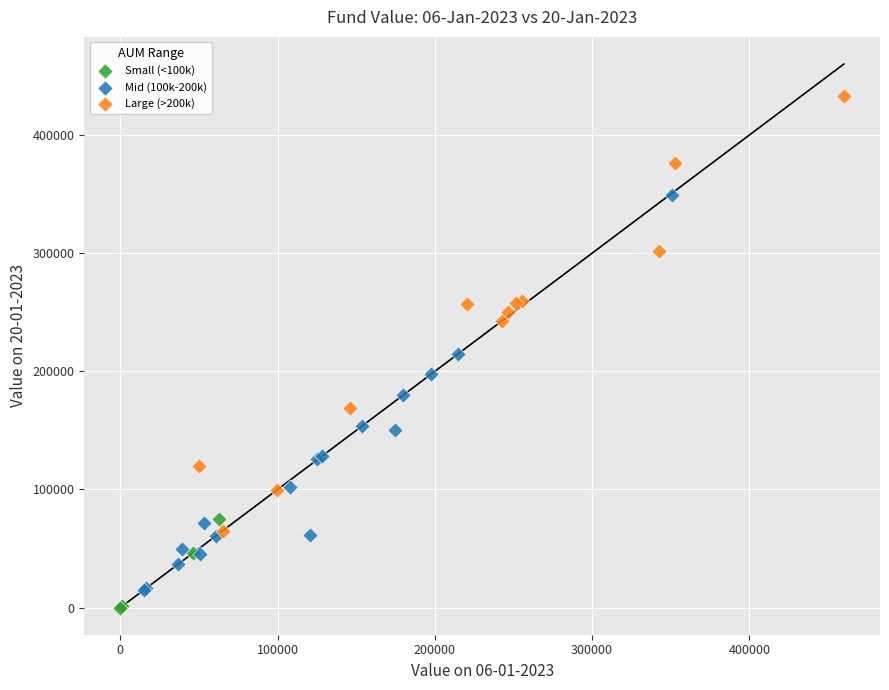

What are all the series names shown in the legend?

Small (<100k), Mid (100k-200k), Large (>200k)